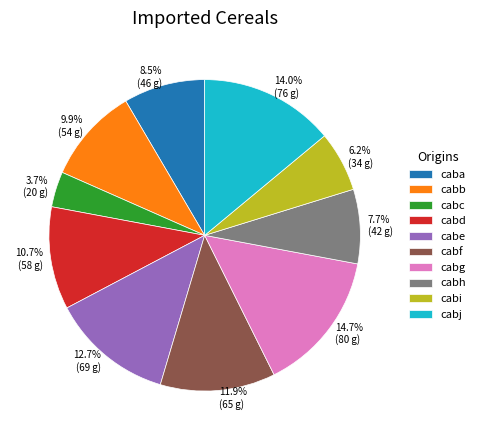

What is the smallest slice in the pie chart?

cabc